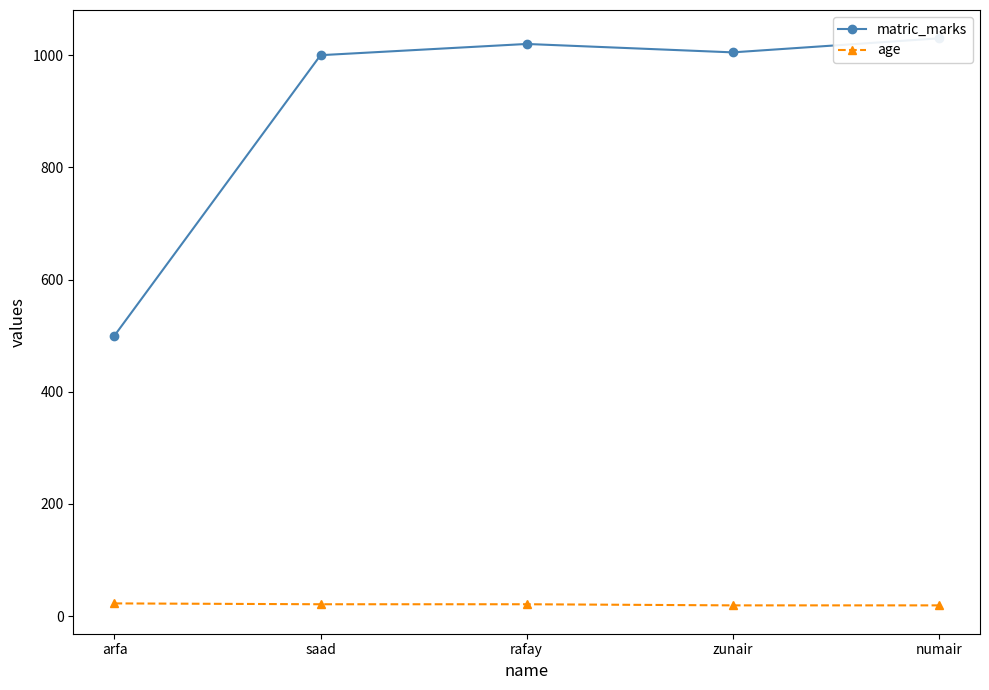

What is the difference between the maximum and minimum values in the matric_marks series?

530.0